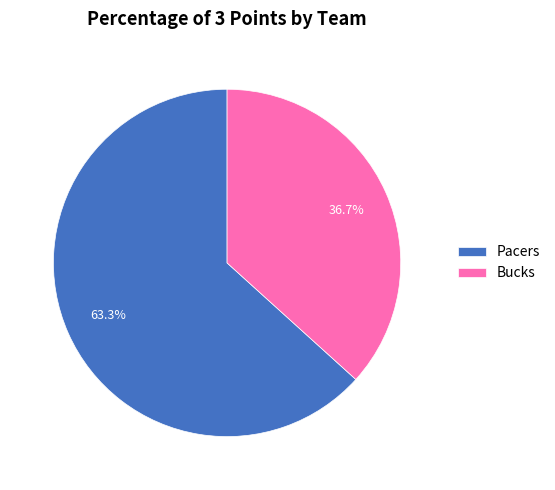

How many segments does this pie chart have?

2